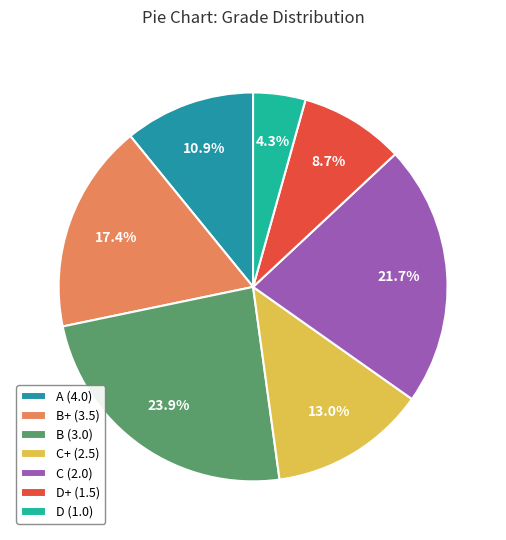

Does any single category account for the majority?

No